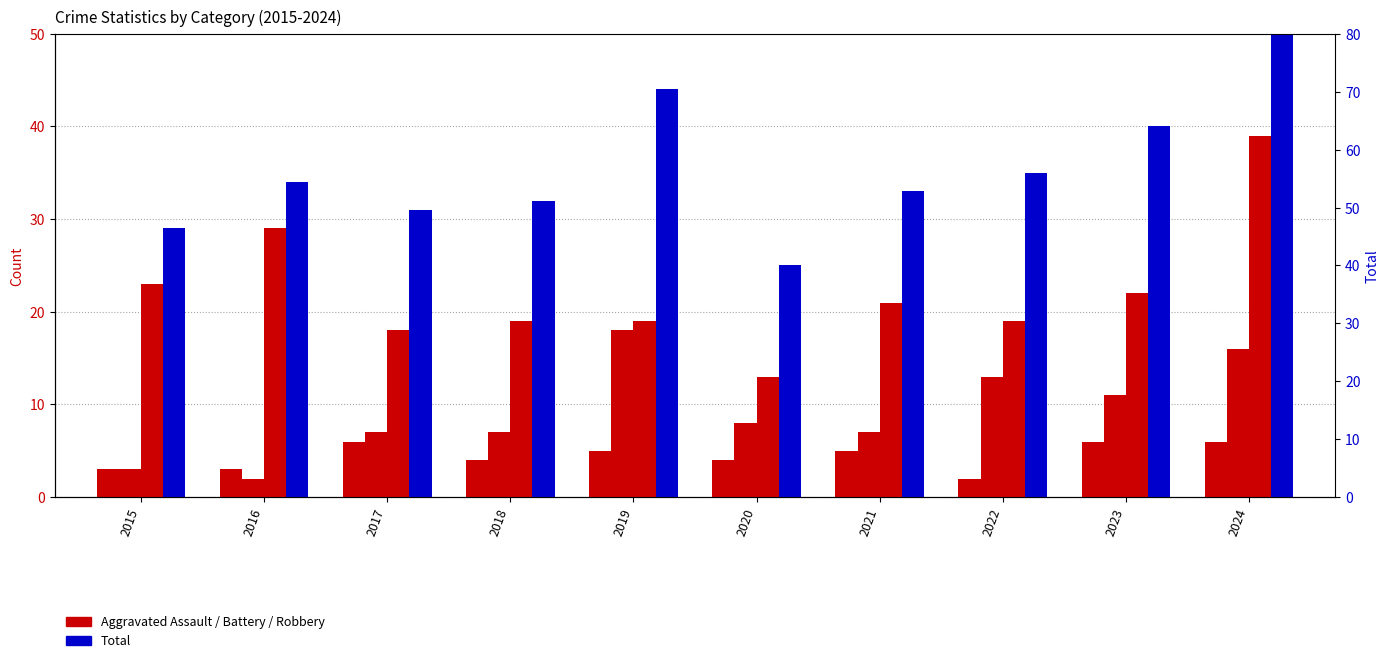

Which series has the largest total across all categories?

Total